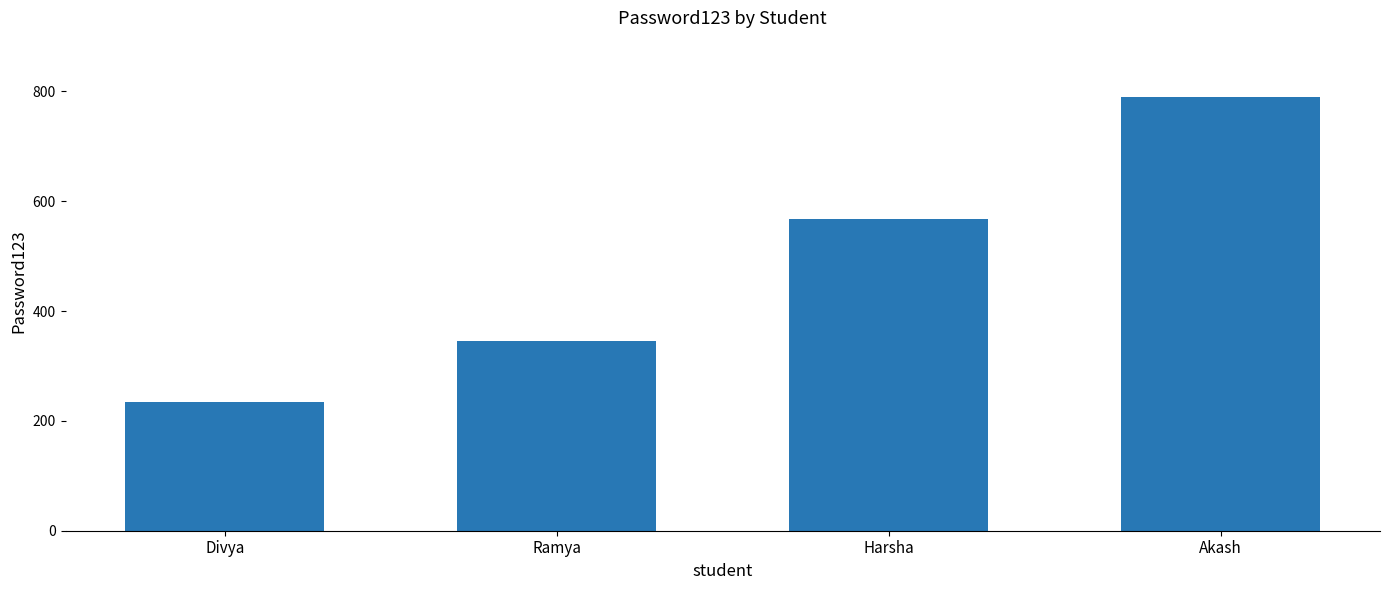

What is the change in value from Ramya to Harsha?

+222